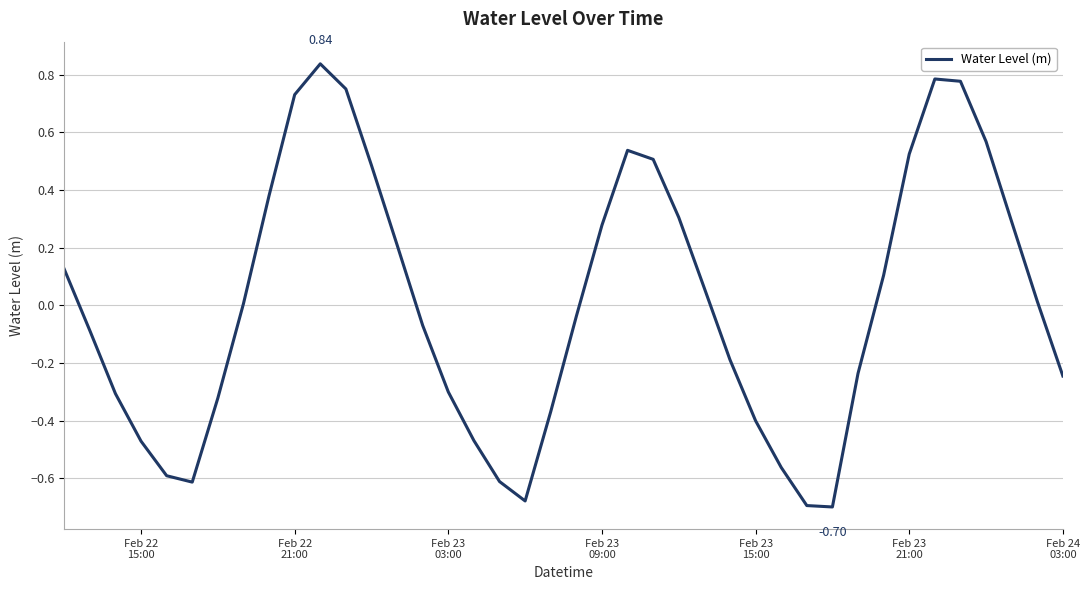

What is the difference between the maximum and minimum values?

1.5